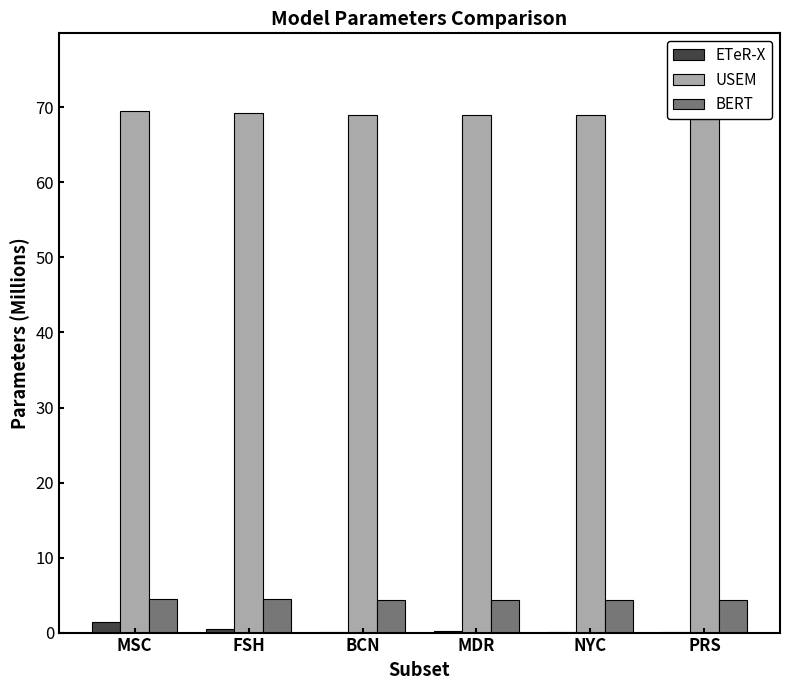

What is the label of the 5th bar from the right?

FSH